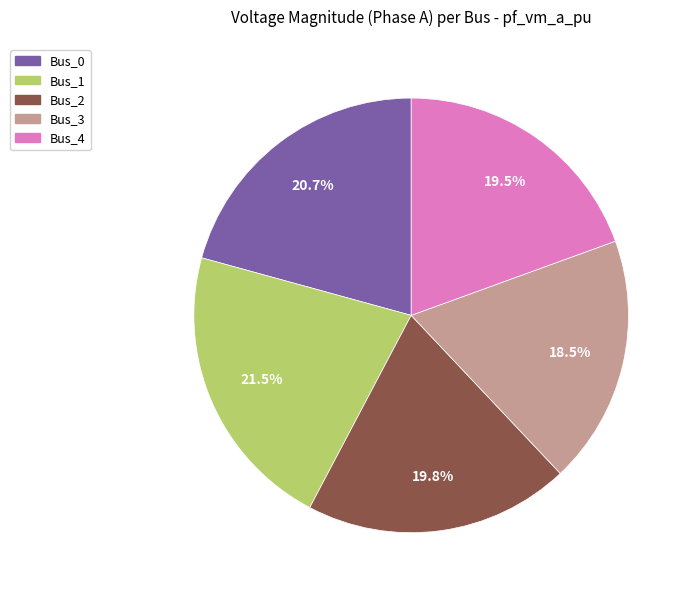

The Bus_4 slice represents 34% of the pie. True or false?

False